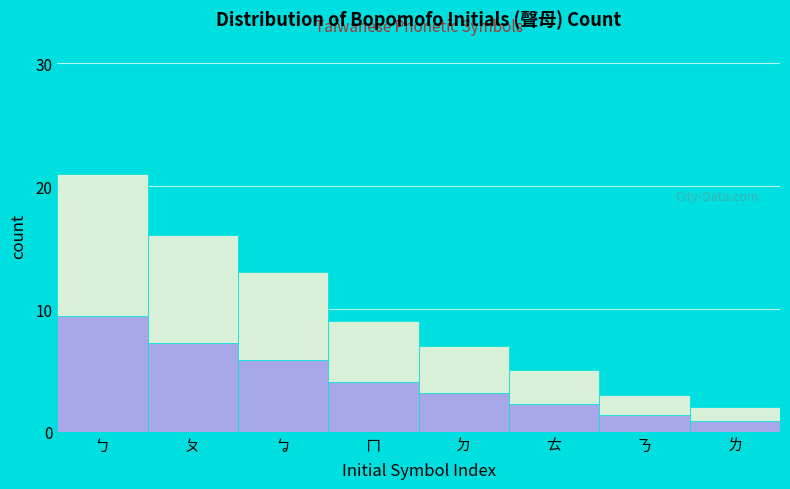

At which category is the sum across all series the highest?

ㄅ